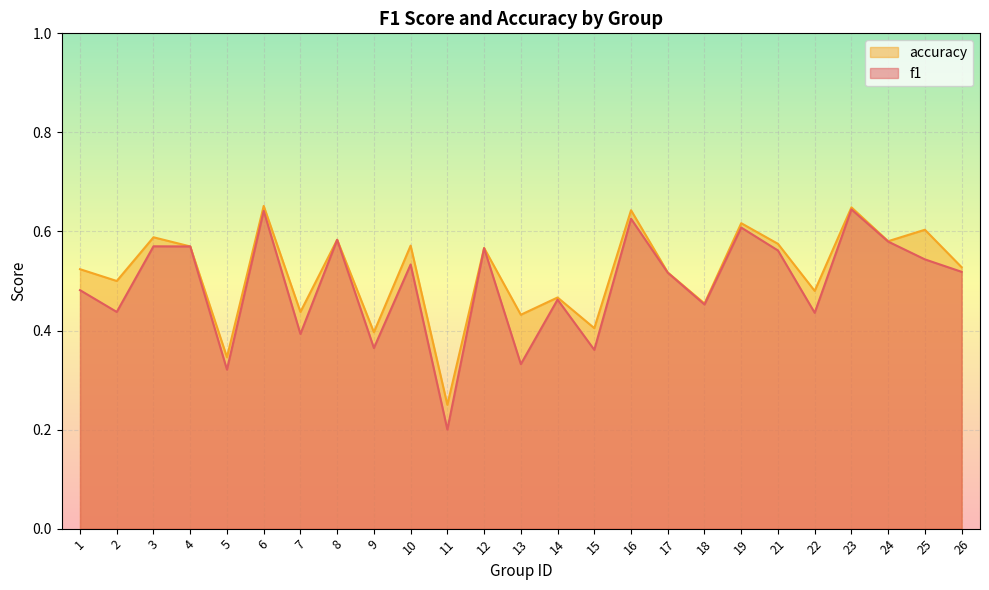

What is the maximum value for f1?

0.6